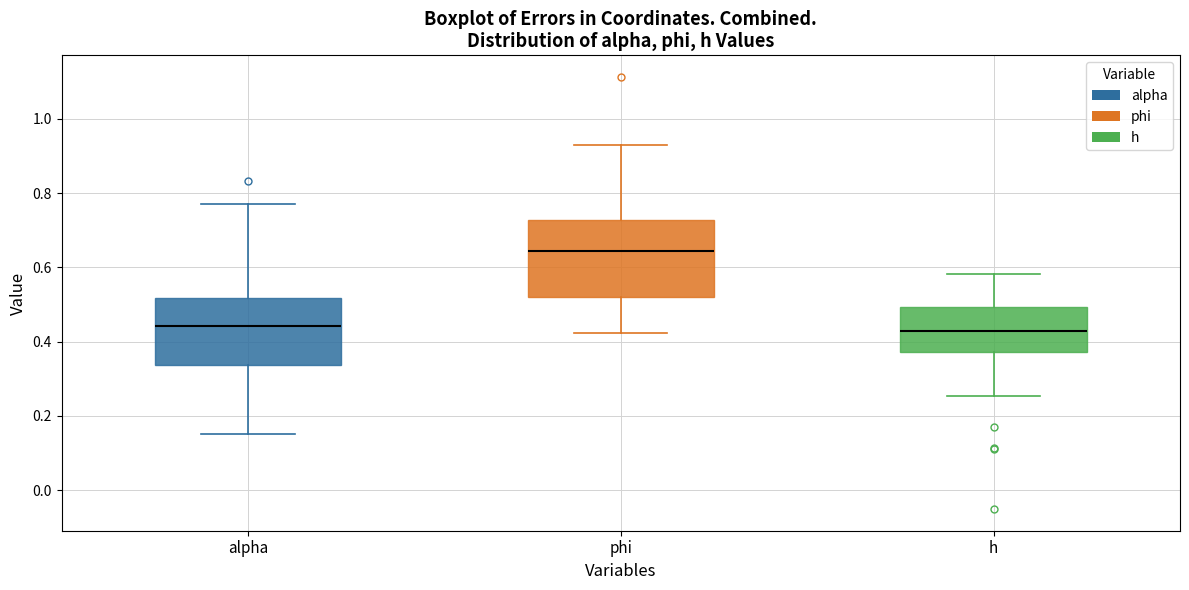

Comparing the boxes themselves (not the whiskers), which one is the tallest?

phi